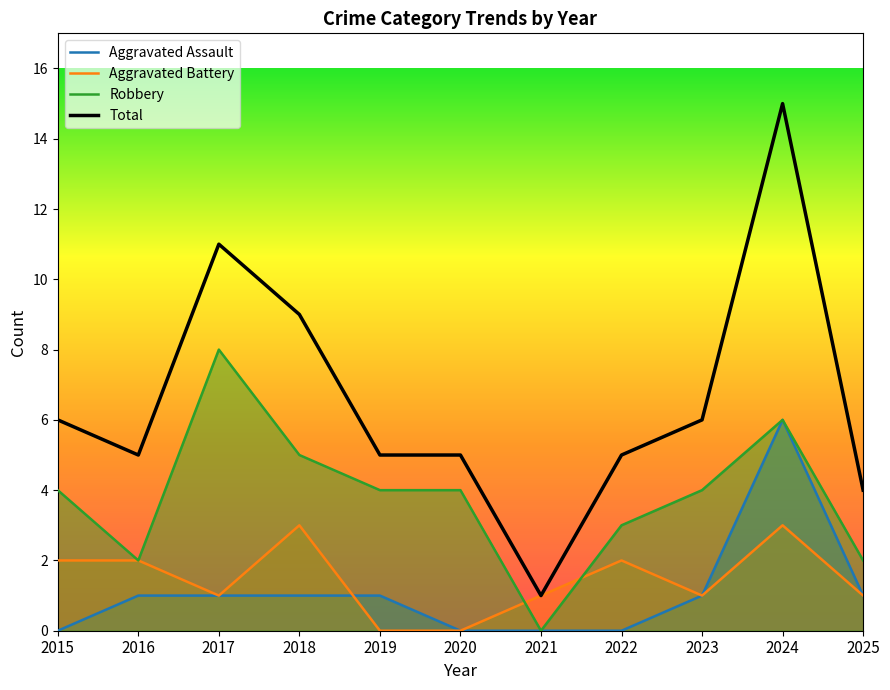

What is the maximum value for Total?

15